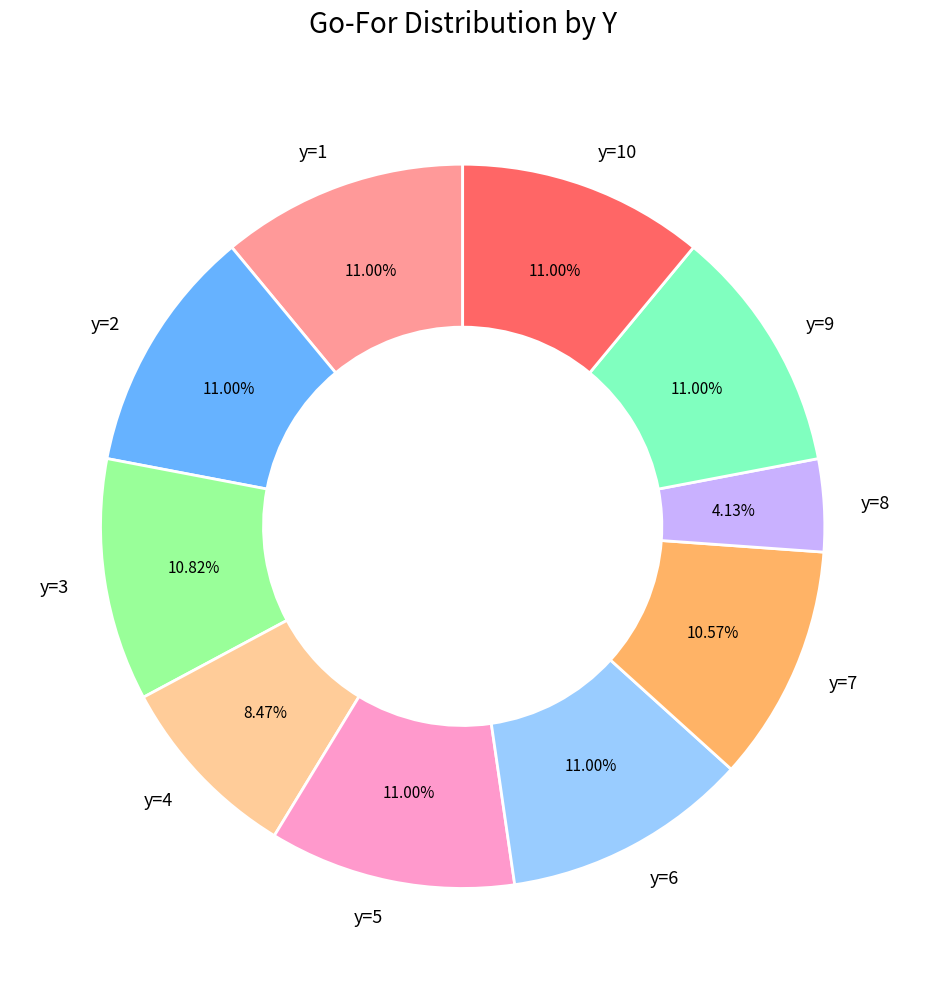

To the nearest percent, what is the difference between the y=8 and y=5 slice percentages?

7%